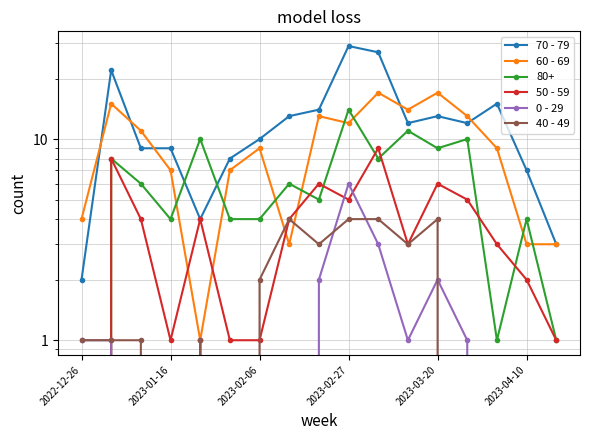

True or false: 40 - 49 and 70 - 79 cross at least once.

False